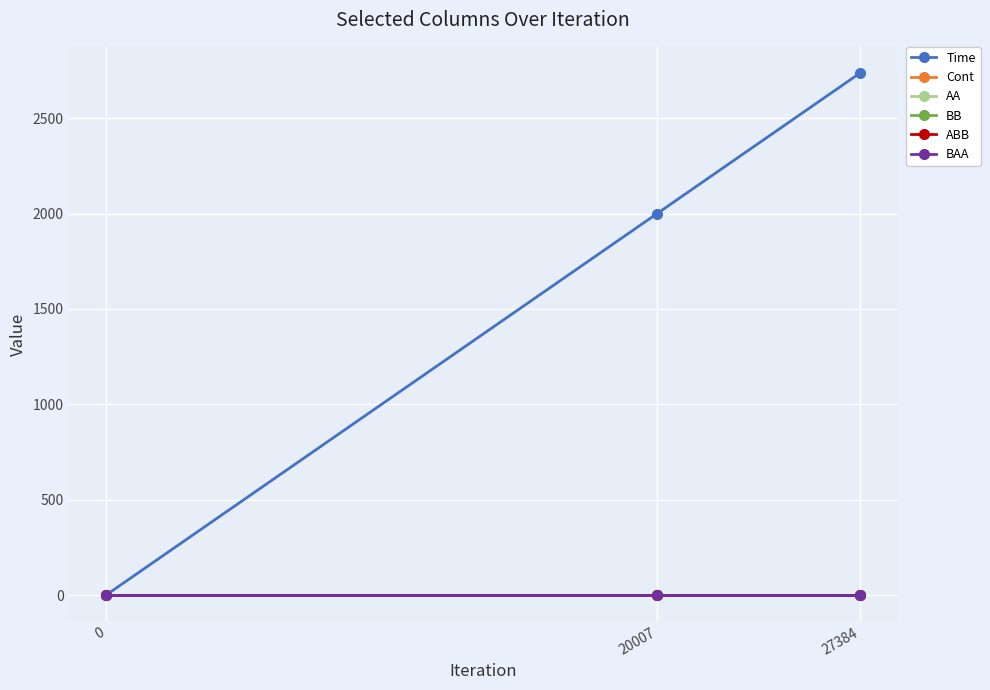

List the series in order of their peak value, highest first.

Time, Cont, BAA, ABB, BB, AA